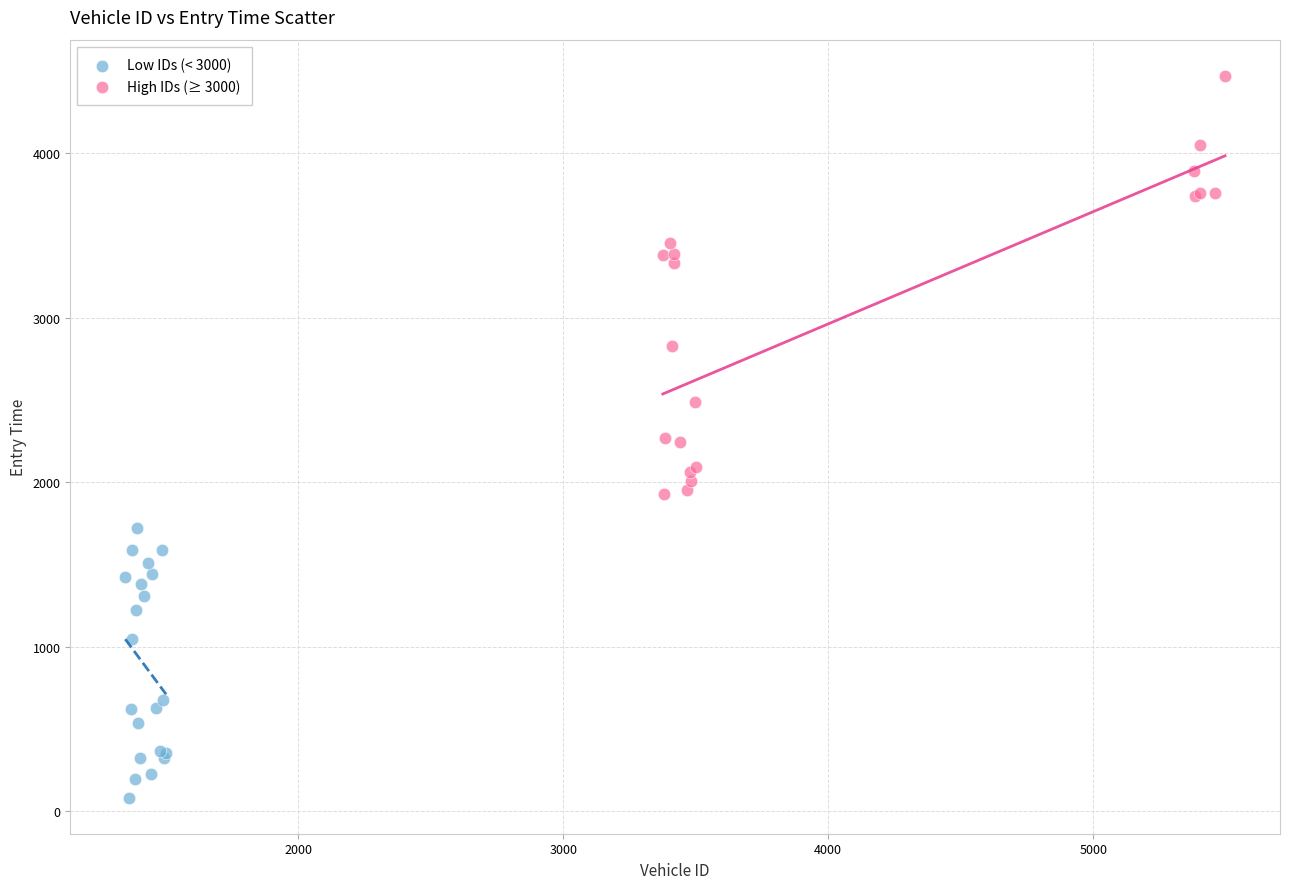

Which series has the widest spread of Y values?

High IDs (≥ 3000)